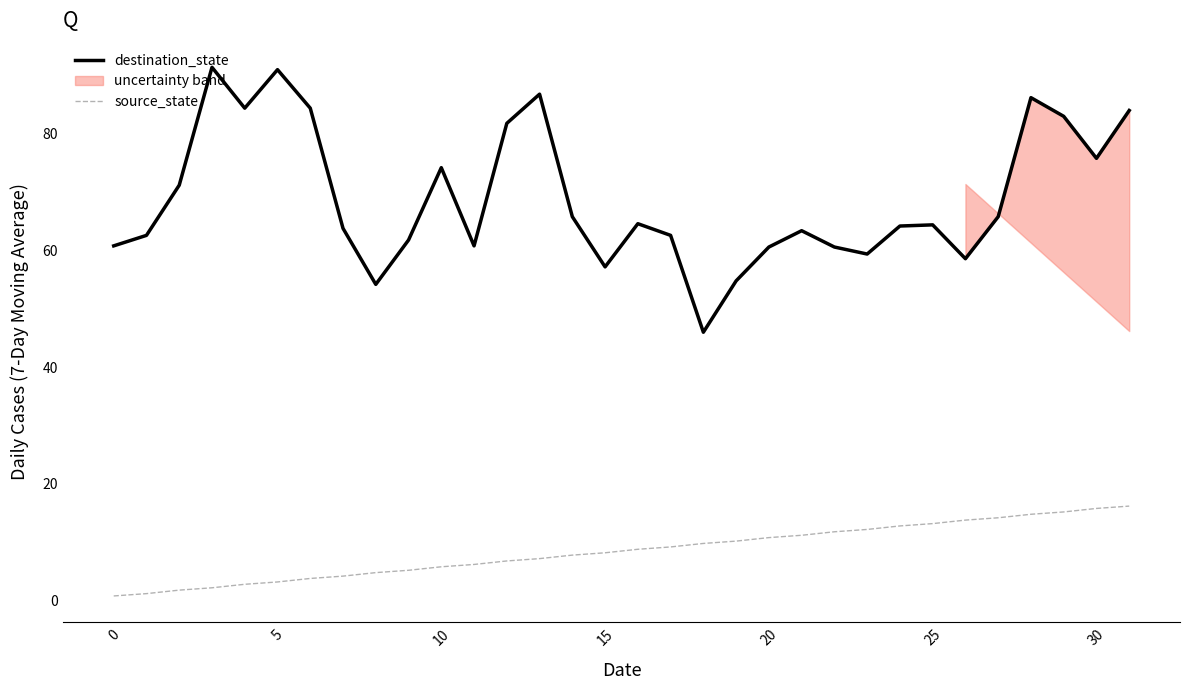

Does the chart have visible grid lines?

No